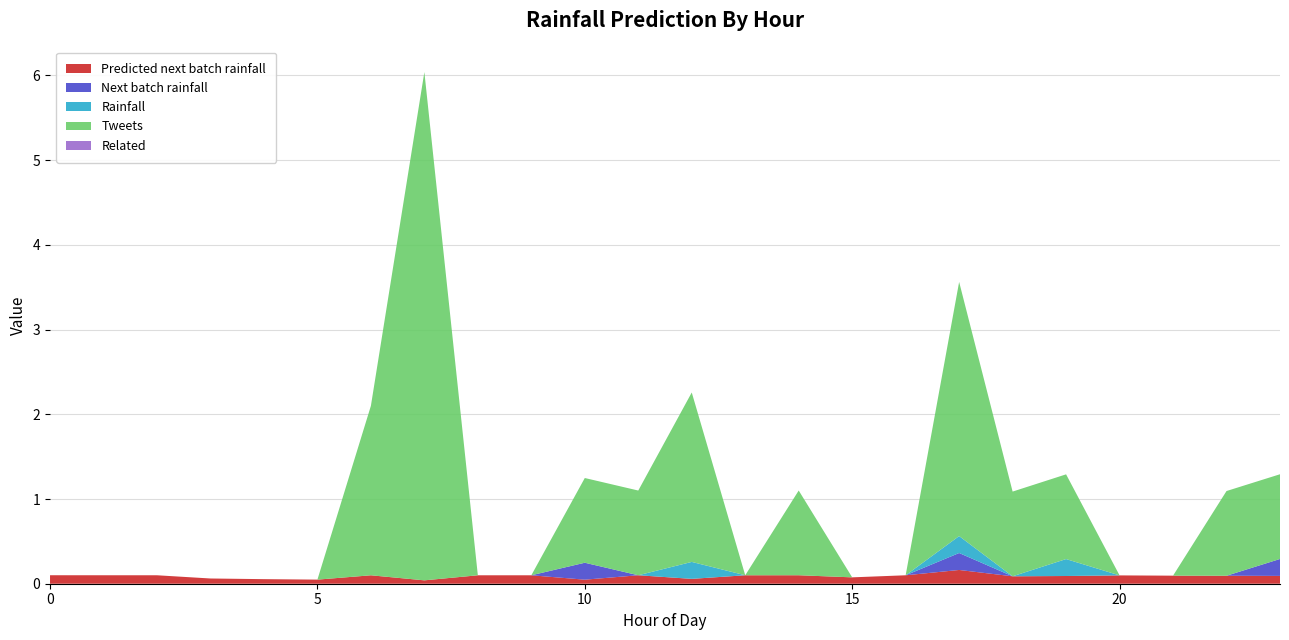

Reading right to left, transcribe all the data shown in this chart.

Predicted next batch rainfall: 0.1	0.1	0.1	0.1	0.1	0.1	0.2	0.1	0.1	0.1	0.1	0.1	0.1	0.0	0.1	0.1	0.0	0.1	0.0	0.1	0.1	0.1	0.1	0.1
Next batch rainfall: 0.2	0.0	0.0	0.0	0.0	0.0	0.2	0.0	0.0	0.0	0.0	0.0	0.0	0.2	0.0	0.0	0.0	0.0	0.0	0.0	0.0	0.0	0.0	0.0
Rainfall: 0.0	0.0	0.0	0.0	0.2	0.0	0.2	0.0	0.0	0.0	0.0	0.2	0.0	0.0	0.0	0.0	0.0	0.0	0.0	0.0	0.0	0.0	0.0	0.0
Tweets: 1.0	1.0	0.0	0.0	1.0	1.0	3.0	0.0	0.0	1.0	0.0	2.0	1.0	1.0	0.0	0.0	6.0	2.0	0.0	0.0	0.0	0.0	0.0	0.0
Related: 0.0	0.0	0.0	0.0	0.0	0.0	0.0	0.0	0.0	0.0	0.0	0.0	0.0	0.0	0.0	0.0	0.0	0.0	0.0	0.0	0.0	0.0	0.0	0.0